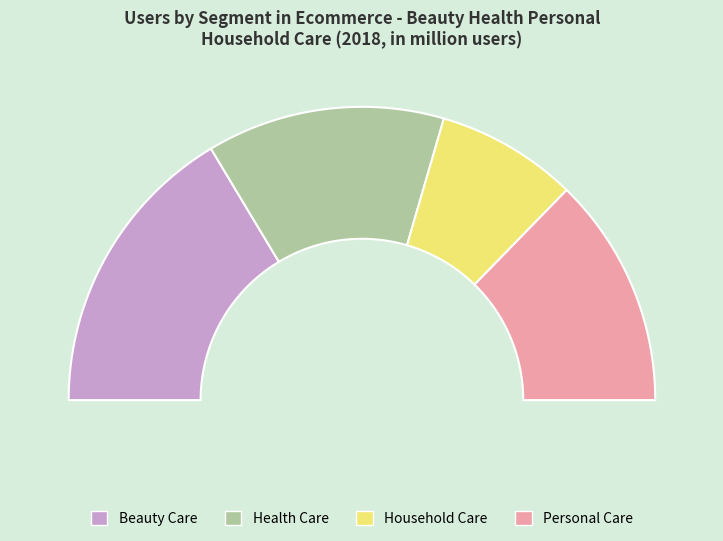

What is the largest slice in the pie chart?

Beauty Care